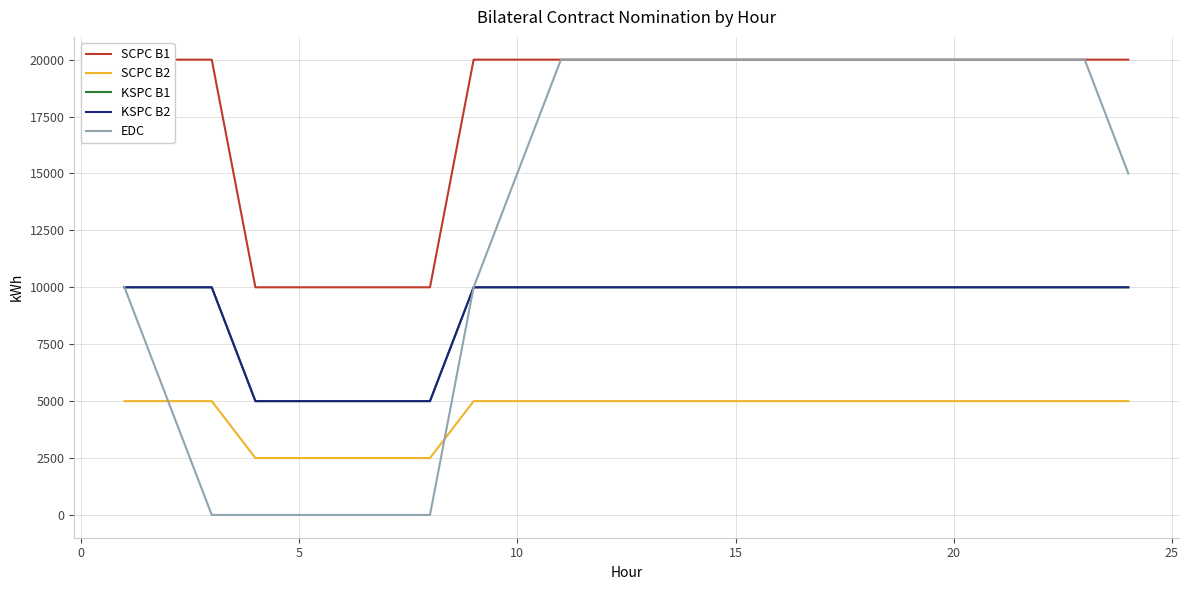

True or false: EDC and KSPC B2 intersect in this chart.

False